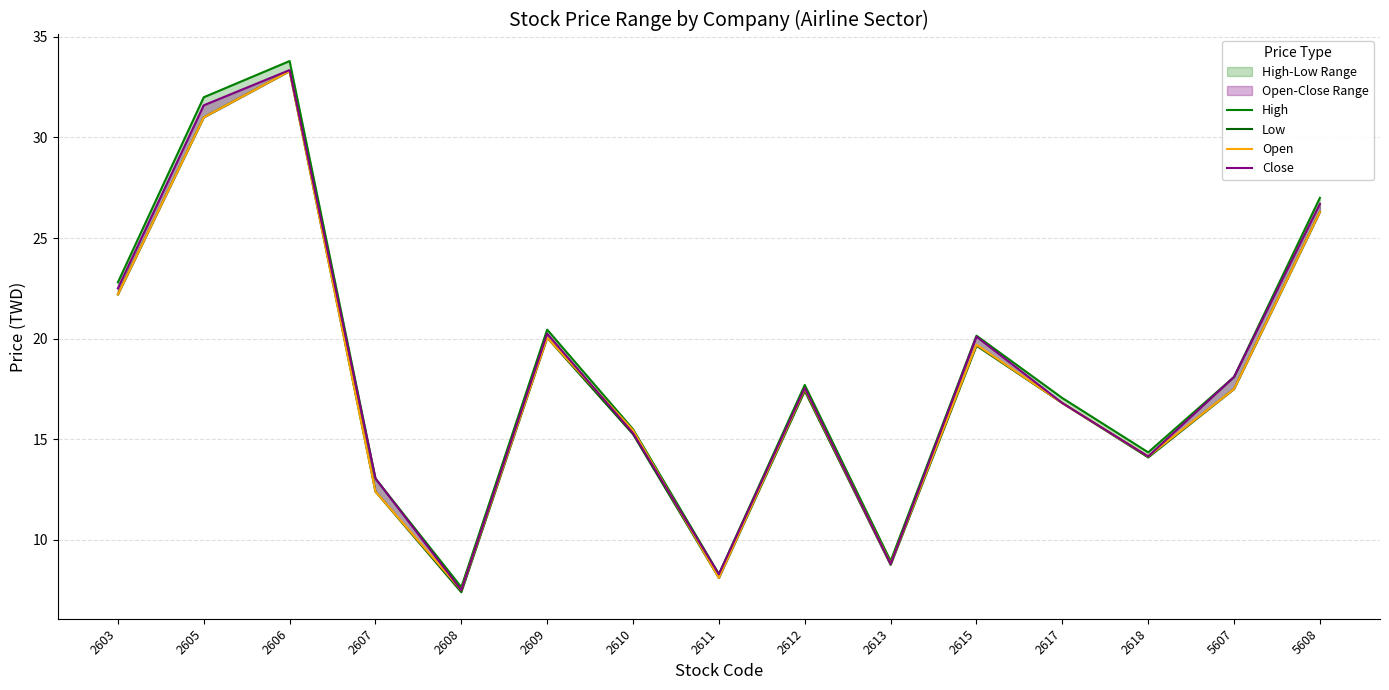

The Open series shows 26.3 at 2609. True or false?

False